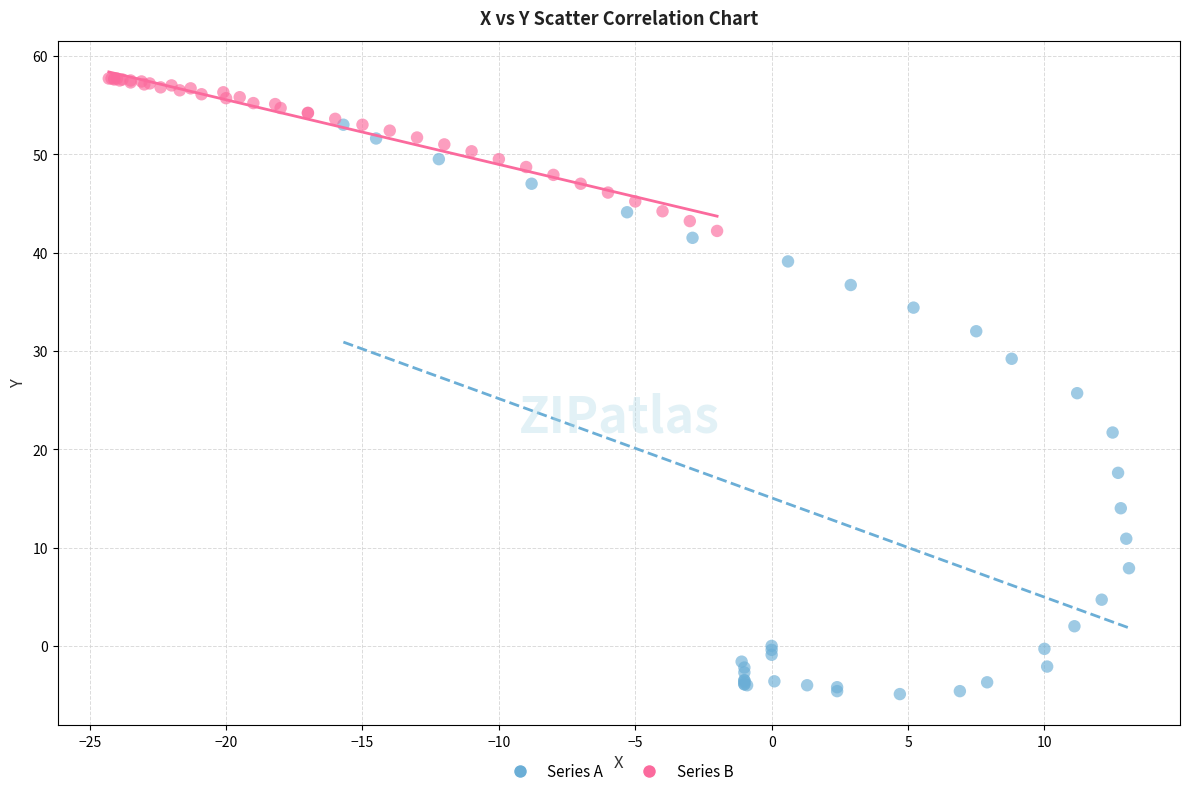

Which series reaches the maximum Y coordinate?

Series B